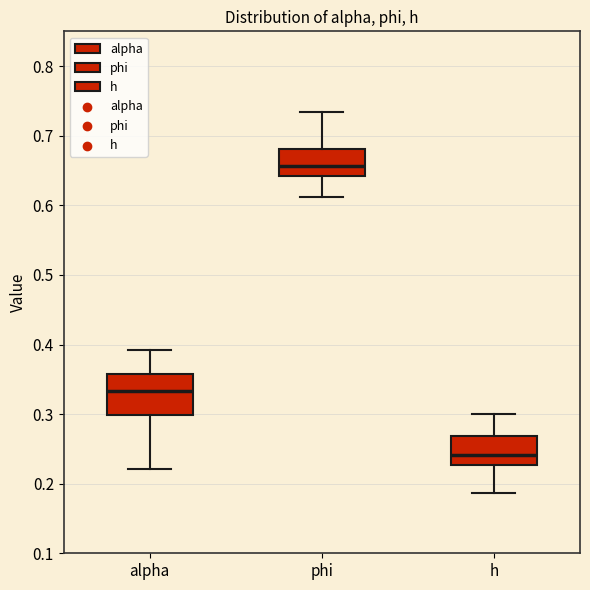

Where is the upper edge of the box for phi on the y-axis? The values are not printed on the chart, so give them approximately, as read against the axis.

0.68